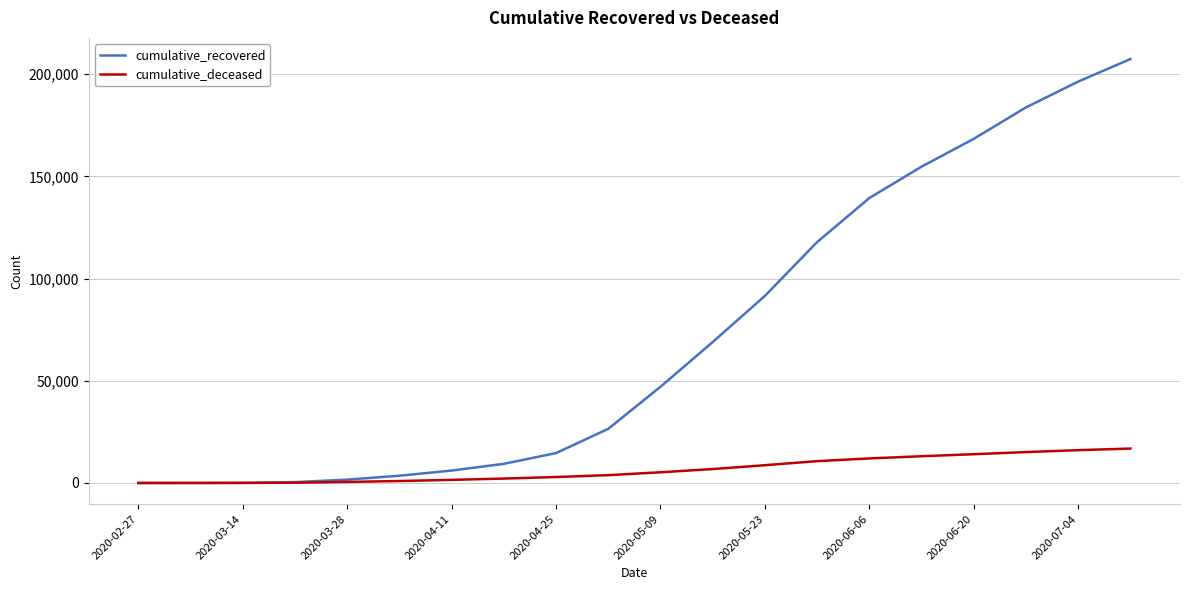

How many categories are shown in the chart?

20